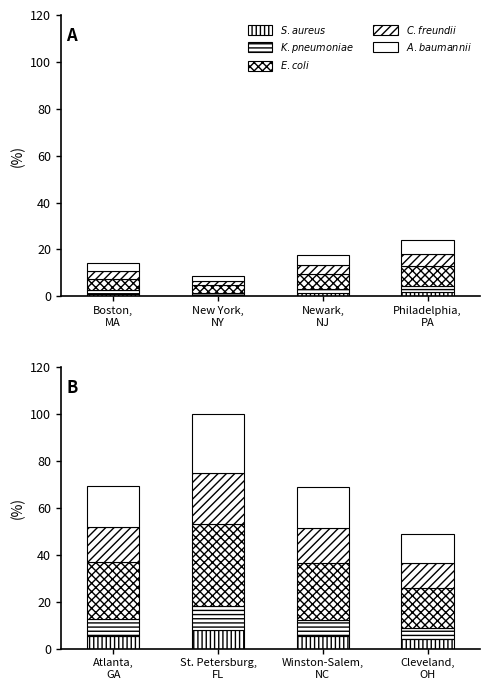

Reading left to right, extract all data points from this chart.

S. aureus: 5.6	8.0	5.5	3.9
K. pneumoniae: 6.9	10.0	6.9	4.9
E. coli: 24.3	35.0	24.1	17.1
C. freundii: 15.3	22.0	15.1	10.7
A. baumannii: 17.4	25.0	17.2	12.2